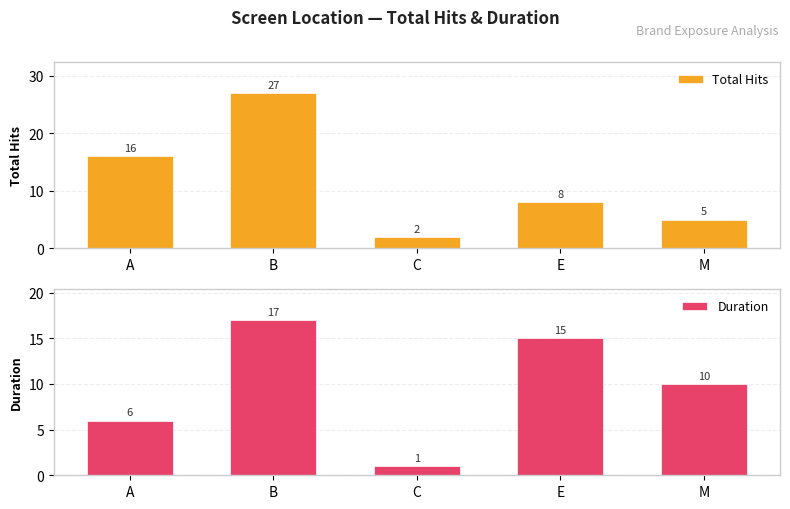

How many distinct data groups are displayed?

2